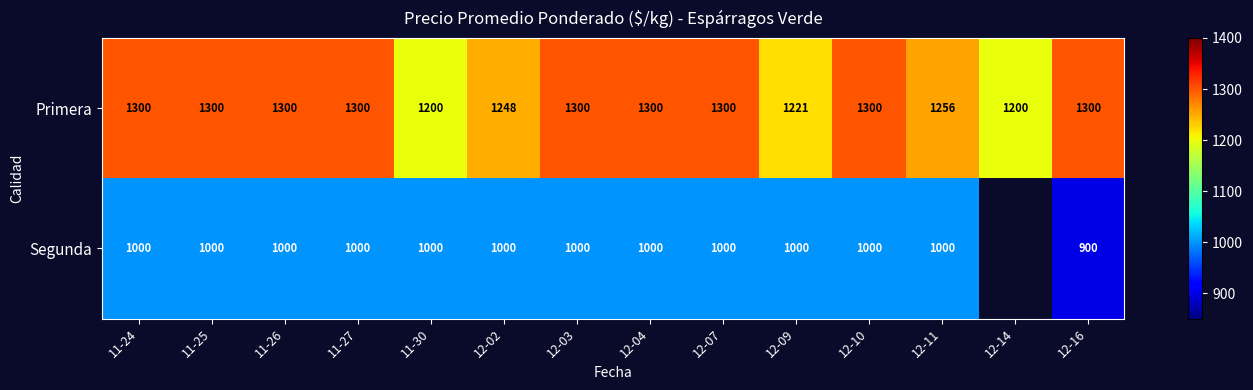

At how many categories does at least one series exceed 1253?

10